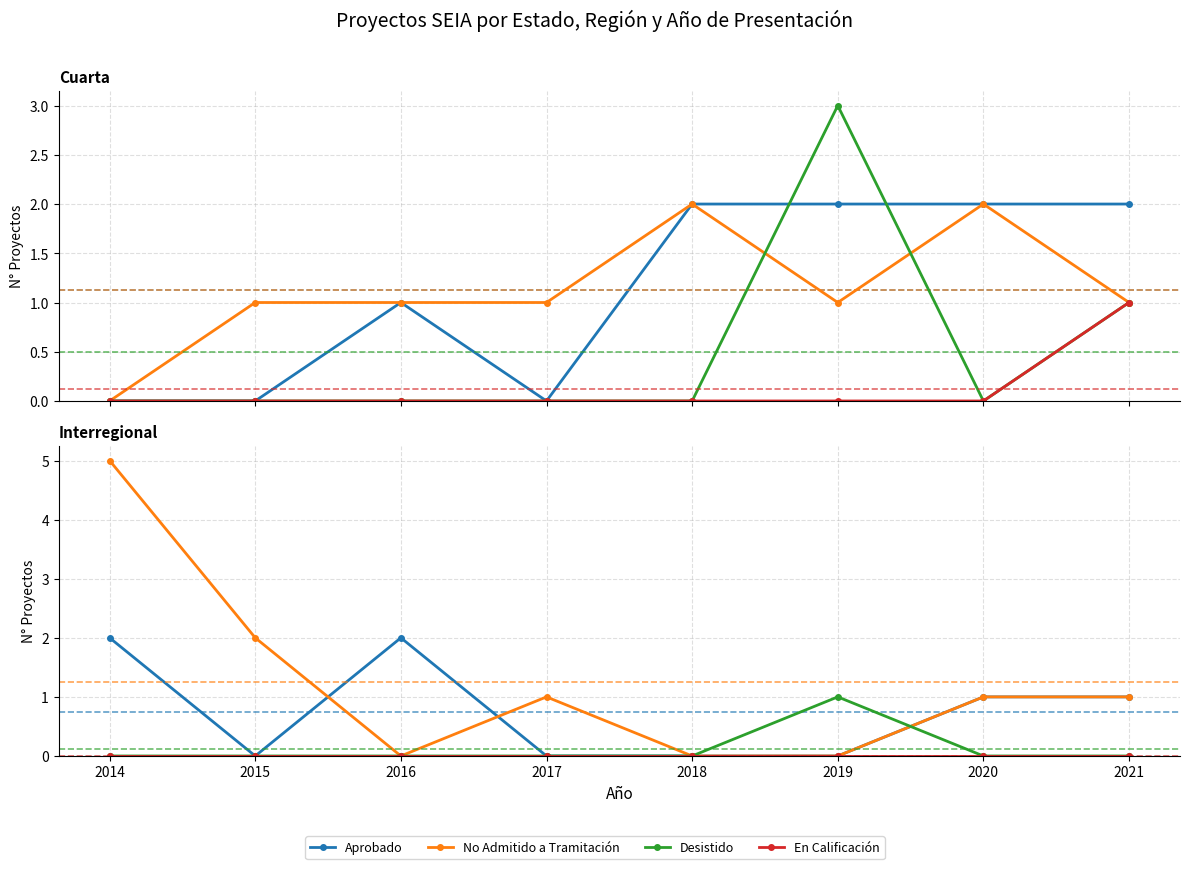

What is the maximum value for Desistido?

1